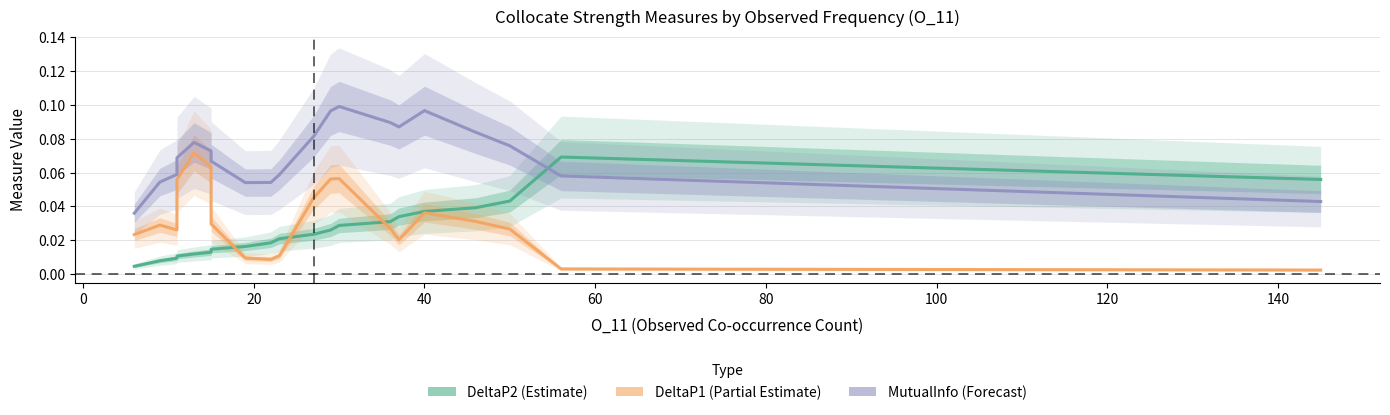

How many lines are shown in the chart?

3